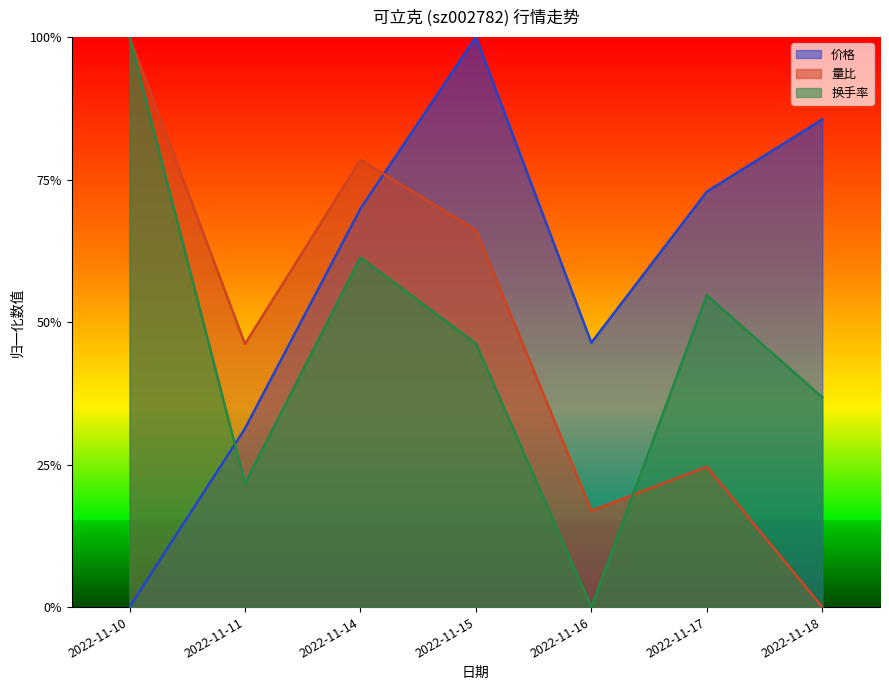

At which label does 价格 reach its minimum?

2022-11-10